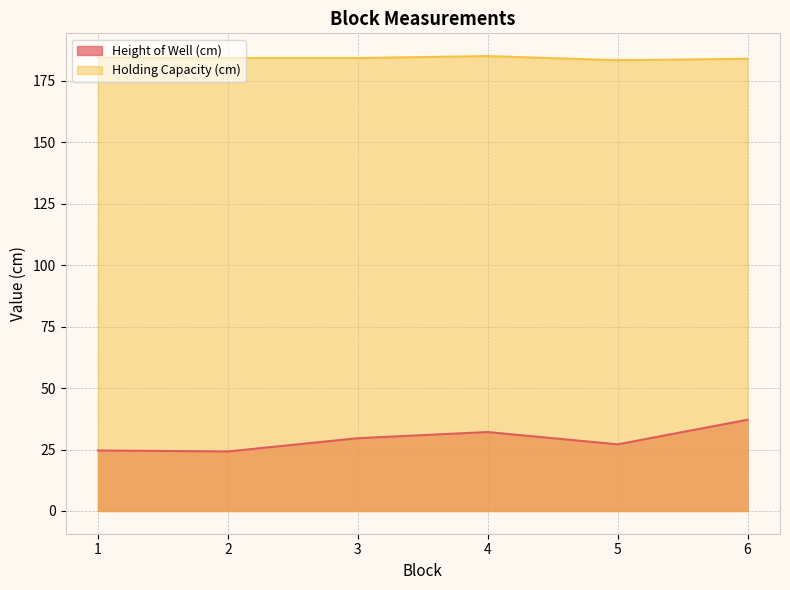

Does the chart display data point markers on the line(s)?

No